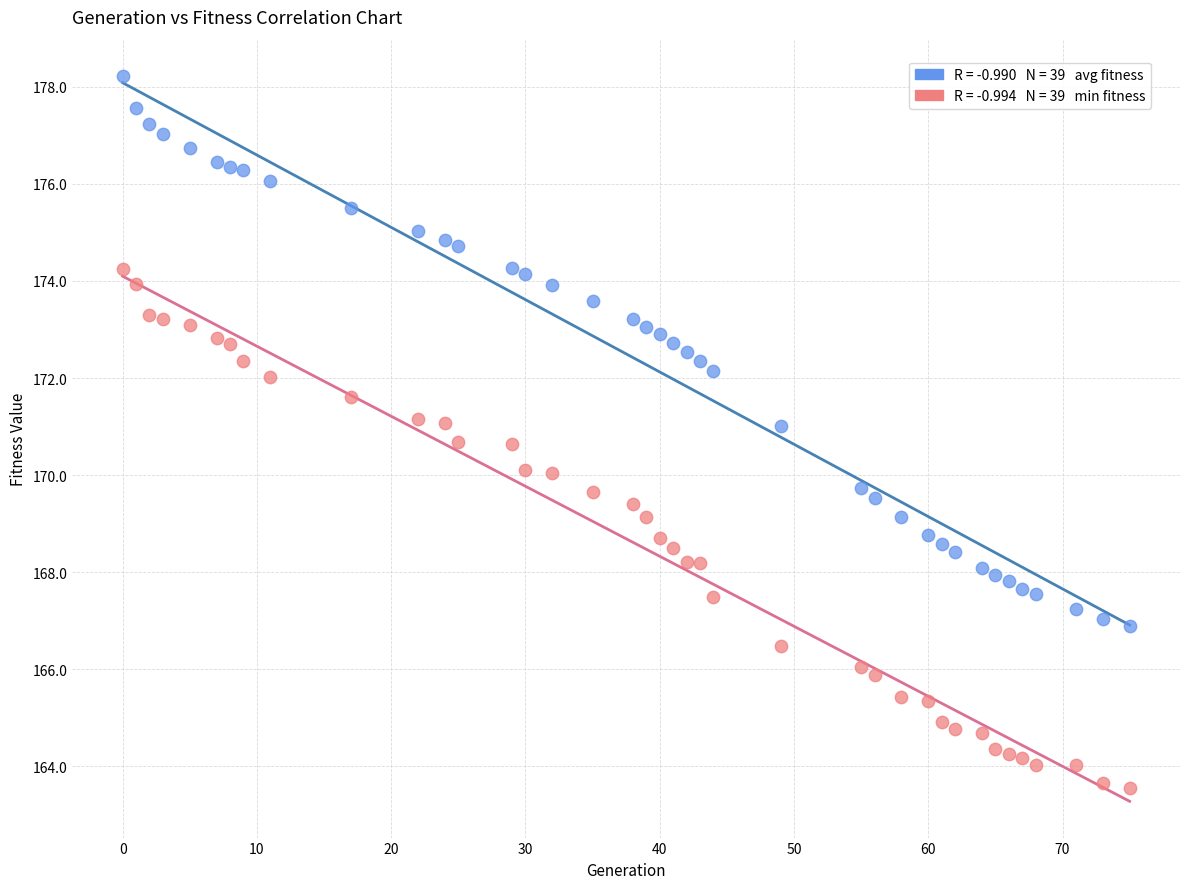

Across all data points, what is the range of X values (max minus min)?

75.0